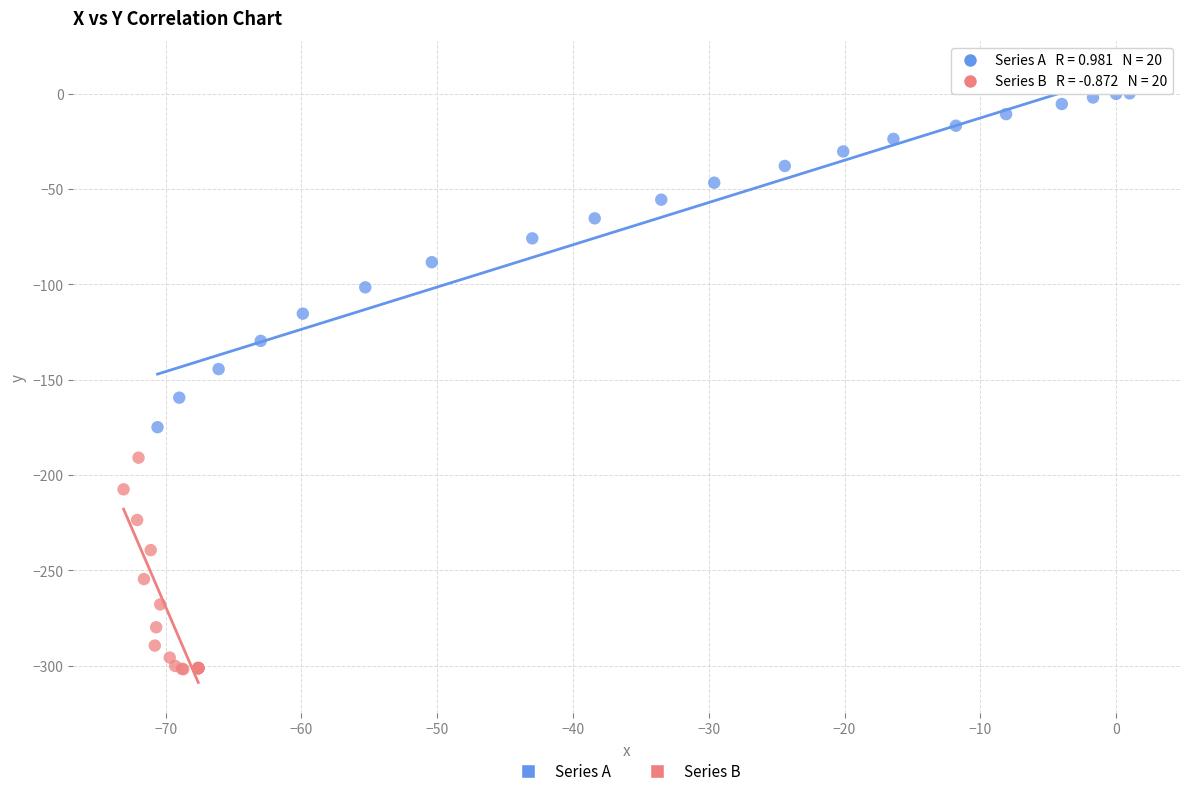

Which series contains the lowest Y value?

Series B